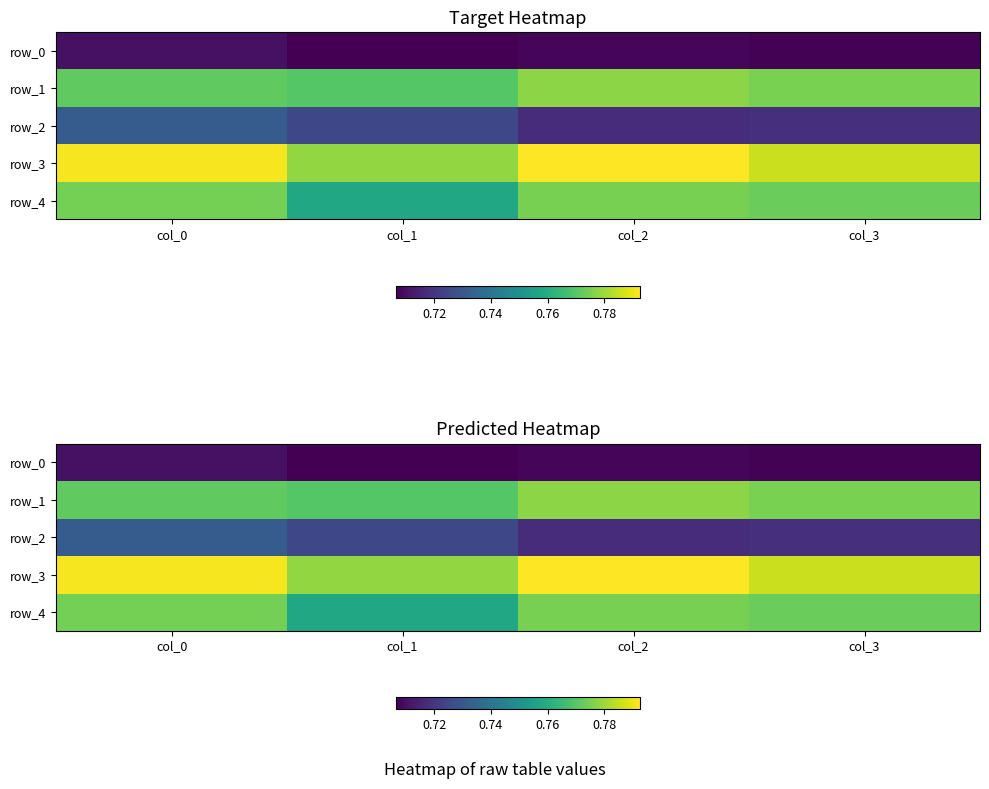

True or false: row_2 has a value of 1.0 at col_0.

False